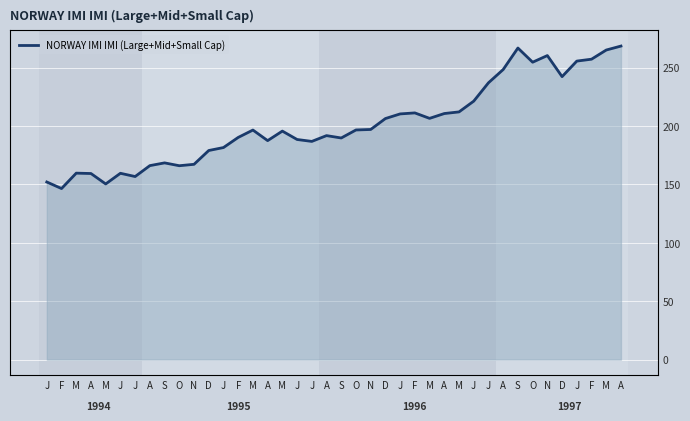

How many lines are shown in the chart?

1